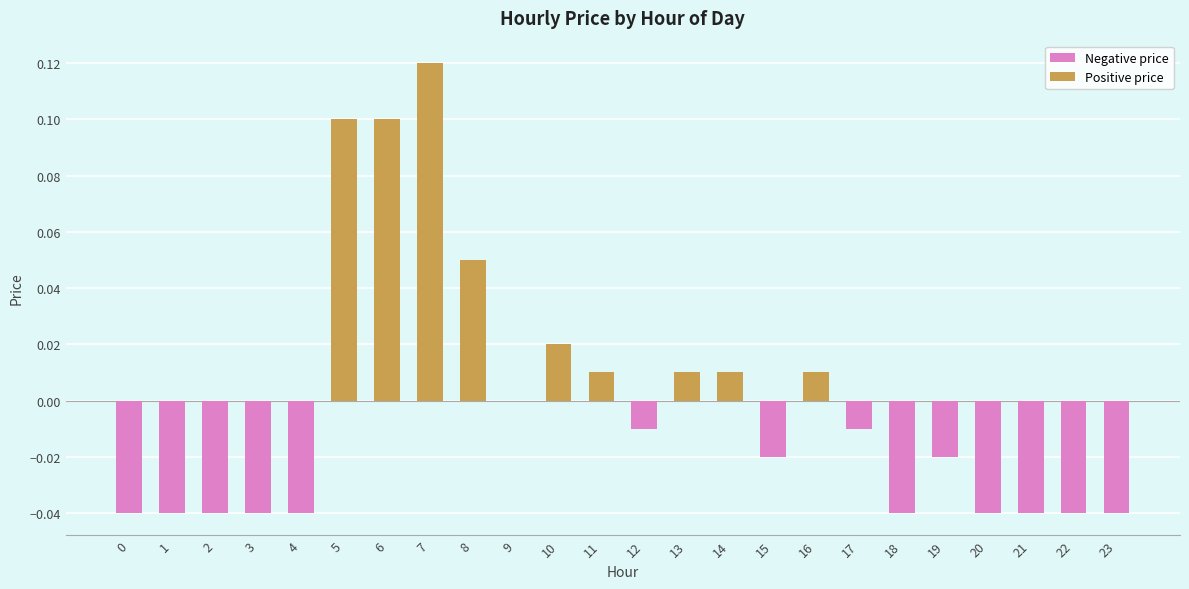

Which has a higher value, 10 or 2?

10